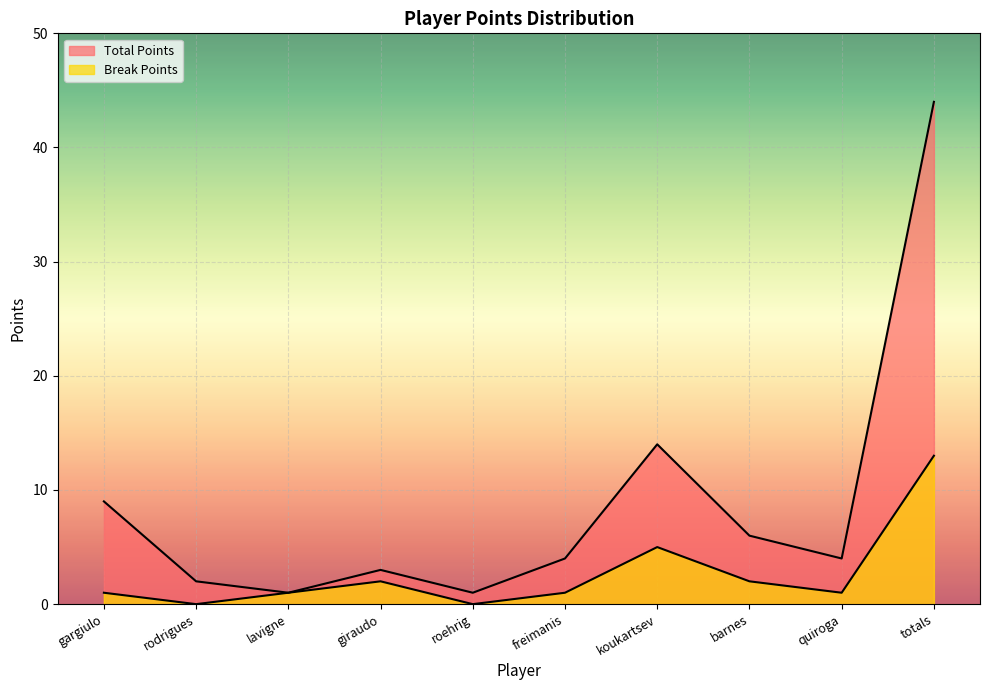

Which series has the largest total across all categories?

Total Points